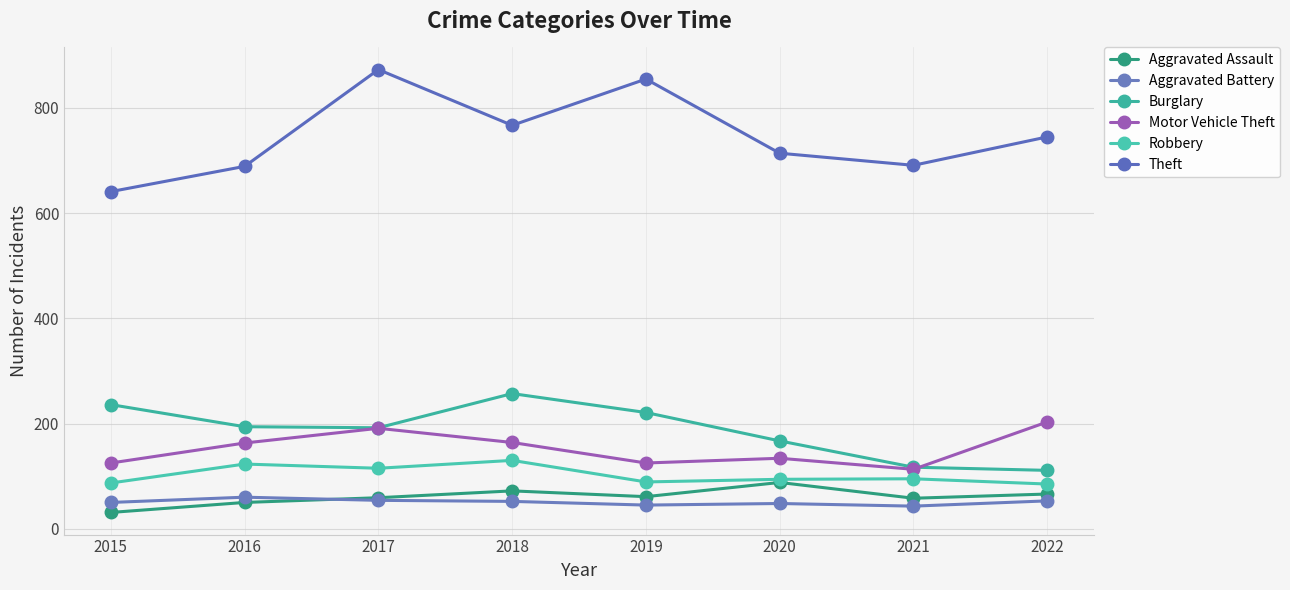

How many lines are shown in the chart?

6